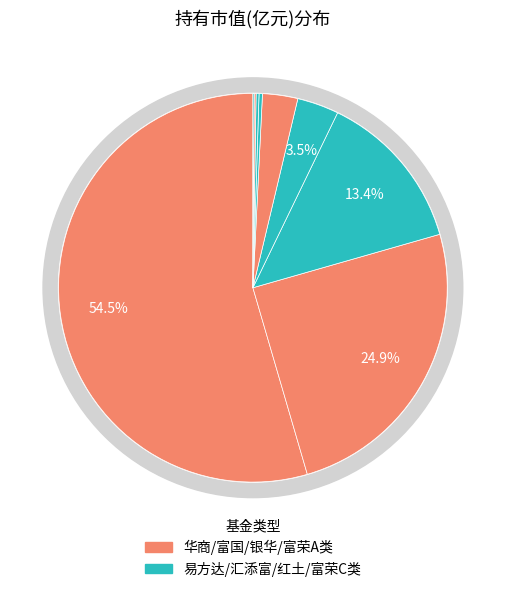

Count the number of slices in the pie.

9